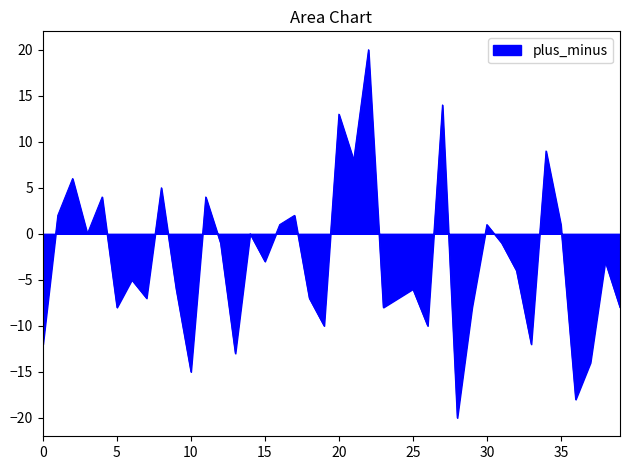

What is the difference between the maximum and minimum values?

40